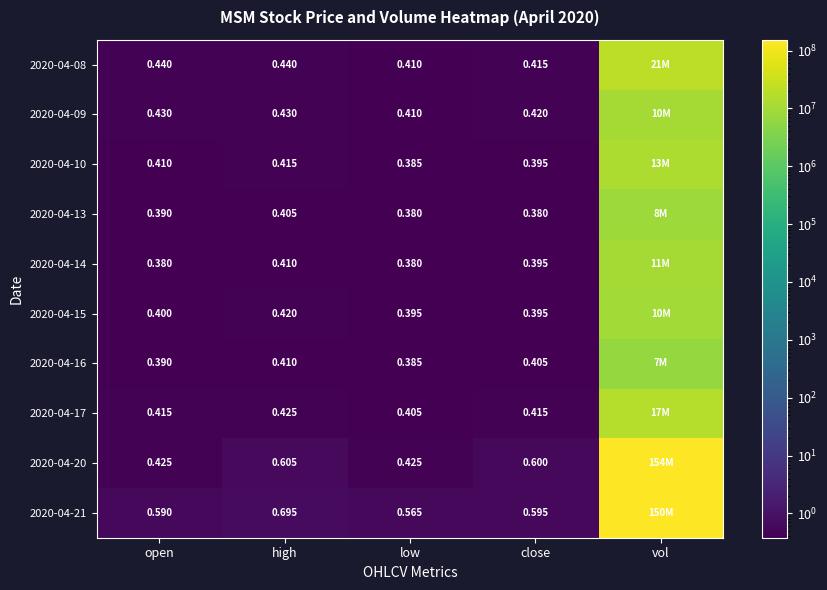

Which label corresponds to the smallest value in the chart?

low